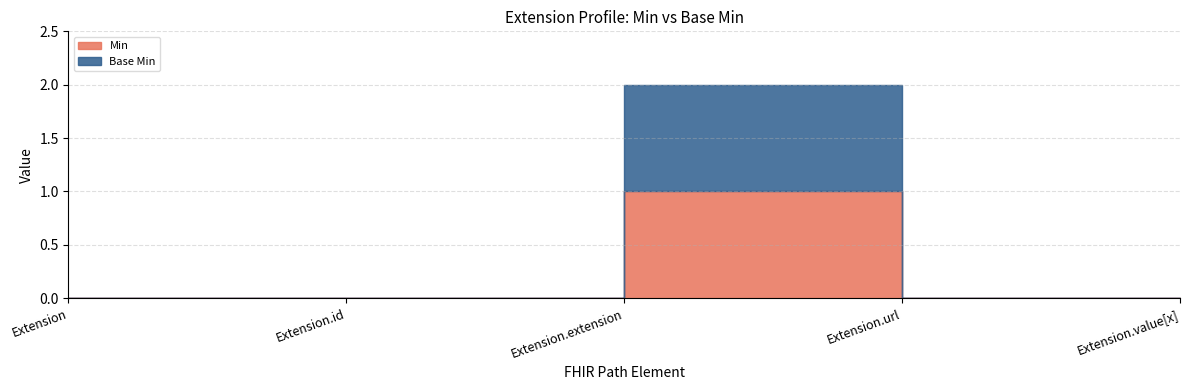

At which label is Base Min closest to 0?

Extension